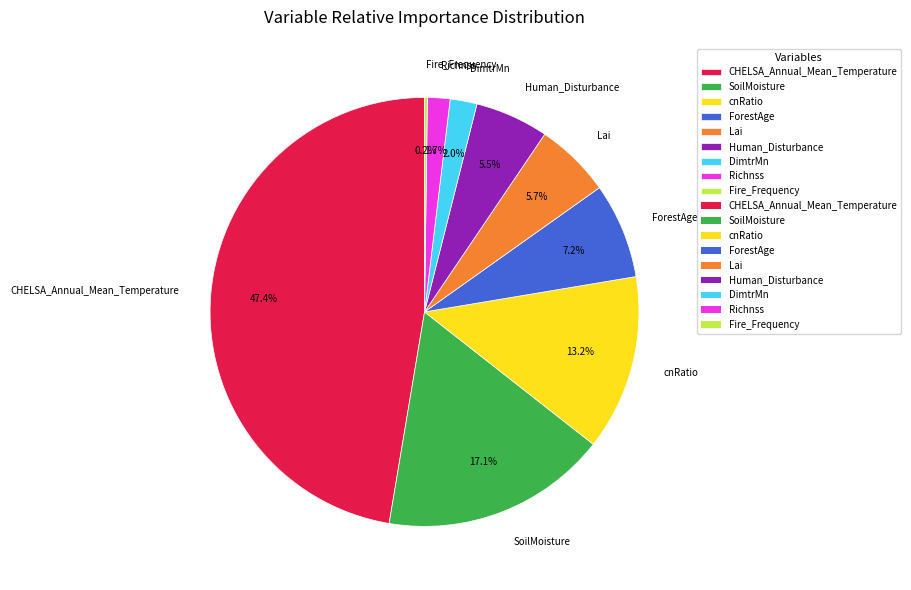

To the nearest percent, what is the difference between the cnRatio and ForestAge slice percentages?

6%